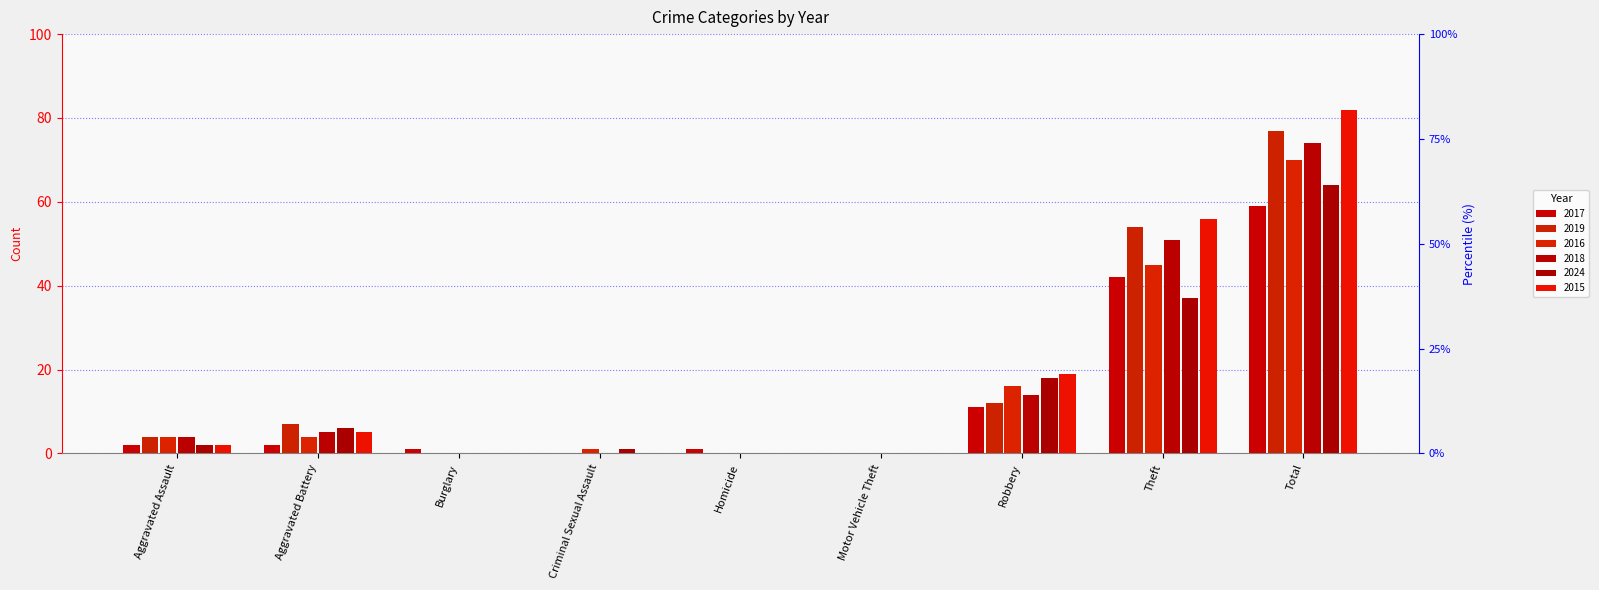

Which category has the highest value in the 2019 series?

Total